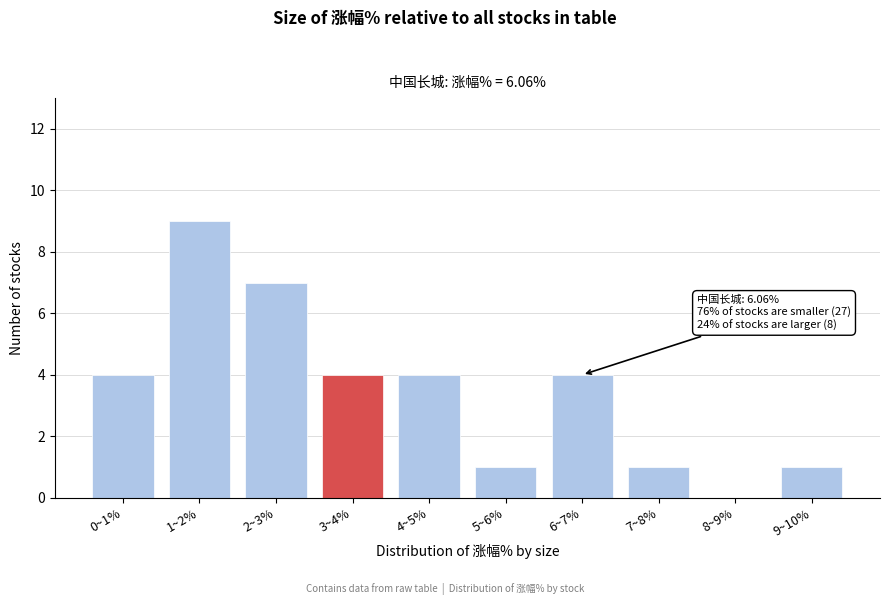

Reading left to right, extract all data points from this chart.

0~1%=4	1~2%=9	2~3%=7	3~4%=4	4~5%=4	5~6%=1	6~7%=4	7~8%=1	8~9%=0	9~10%=1